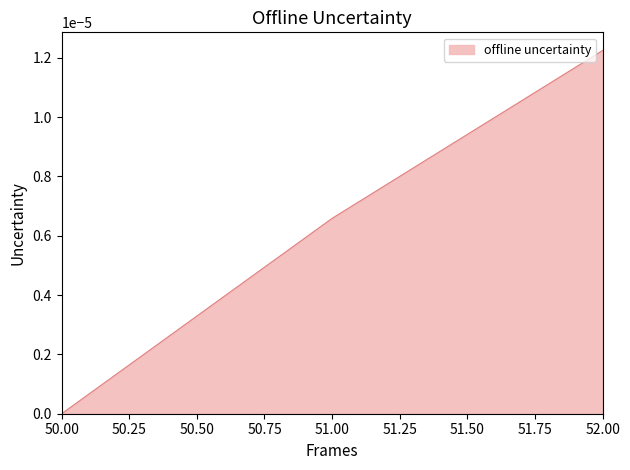

Does the chart display data point markers on the line(s)?

No